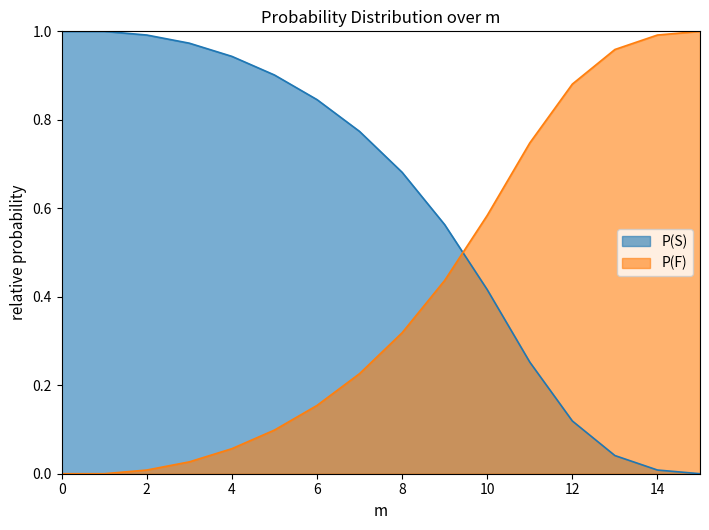

Does the chart display data point markers on the line(s)?

No